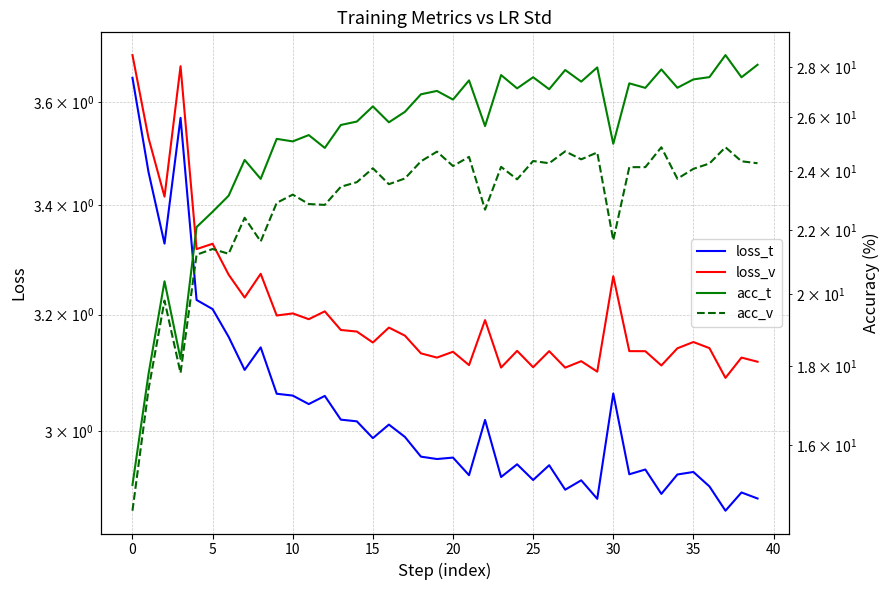

True or false: loss_t and acc_v cross at least once.

False